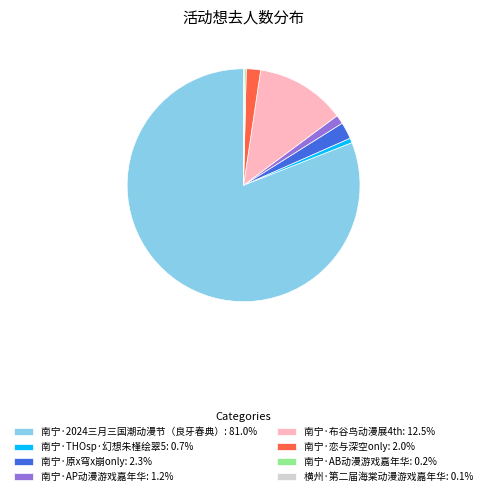

What is the ratio of the value at 南宁·布谷鸟动漫展4th: 12.5% to the value at 南宁·AP动漫游戏嘉年华: 1.2%?

10.1